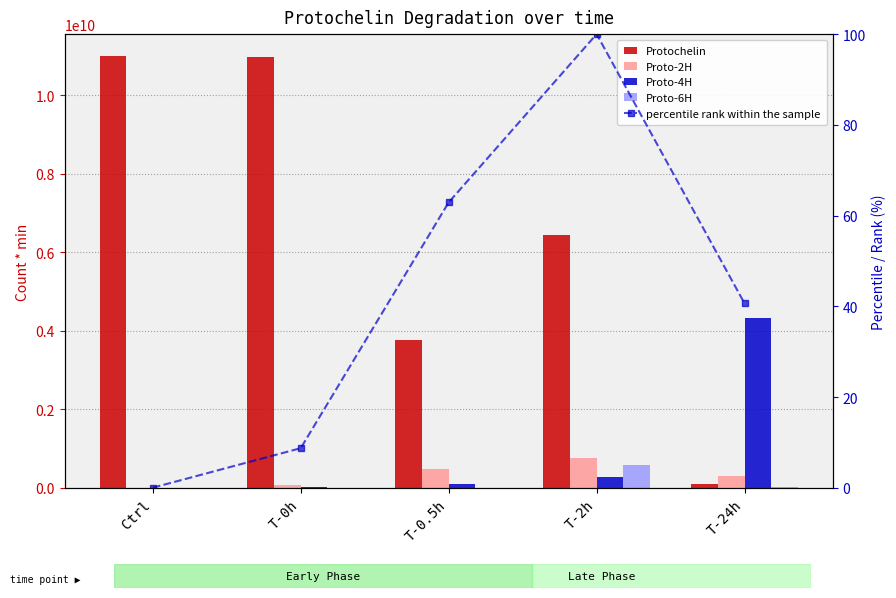

What is the difference between the second highest and minimum values in the Protochelin series?

10875553334.0